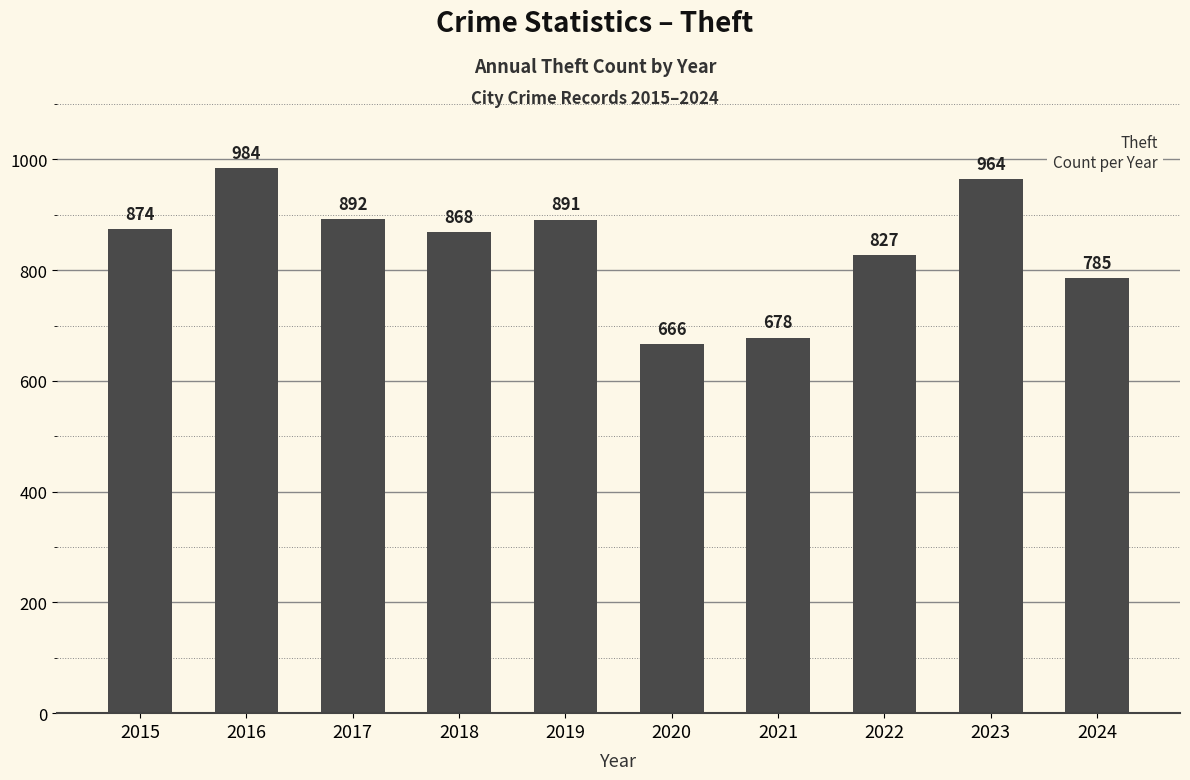

How many bars are there in total?

10